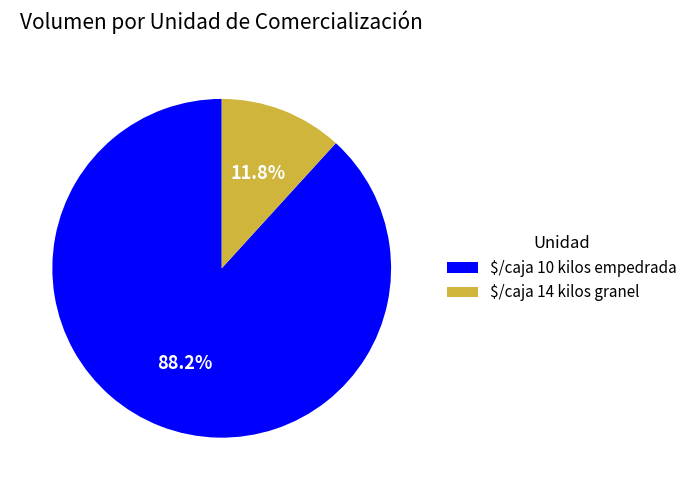

Is there any slice that represents more than half of the pie?

Yes